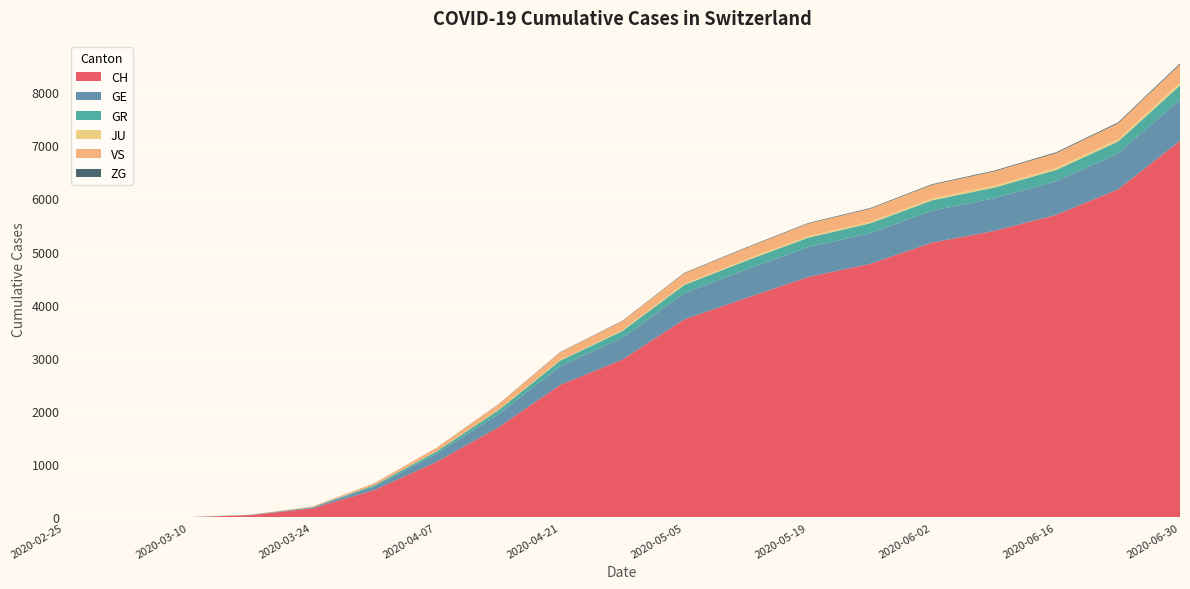

Reading left to right, list all the values displayed in this chart.

CH: 0	0	4	41	168	513	1041	1693	2491	2965	3724	4126	4521	4769	5168	5388	5690	6170	7084
GE: 0	0	1	5	16	68	153	246	355	412	493	536	563	577	601	615	634	676	779
GR: 0	0	0	1	6	23	43	74	103	128	154	166	178	186	196	201	211	224	263
JU: 0	0	0	0	0	0	3	7	11	18	23	26	29	30	33	36	38	42	53
VS: 0	0	0	3	14	37	64	103	144	167	196	215	236	245	258	269	280	302	343
ZG: 0	0	0	0	0	1	2	4	6	7	9	10	11	12	13	14	15	17	20